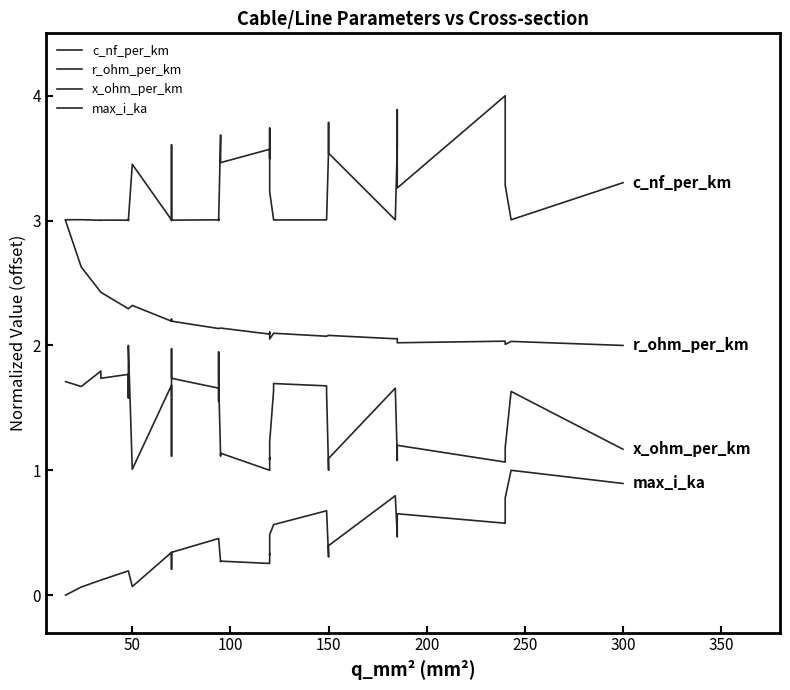

True or false: c_nf_per_km and x_ohm_per_km cross at least once.

False